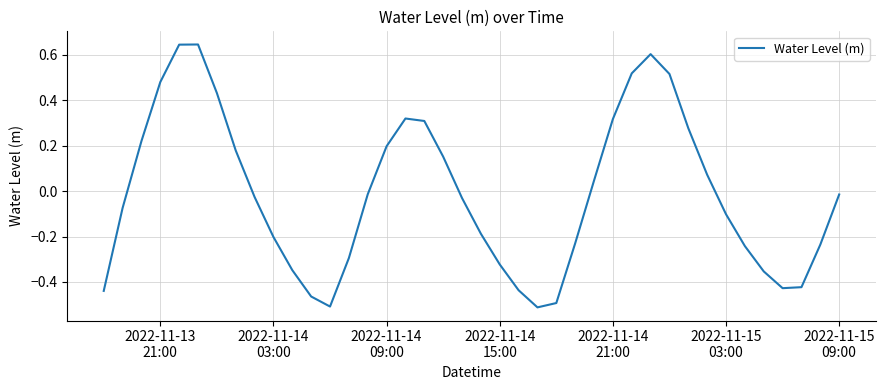

What is the difference between the maximum and minimum values?

1.2